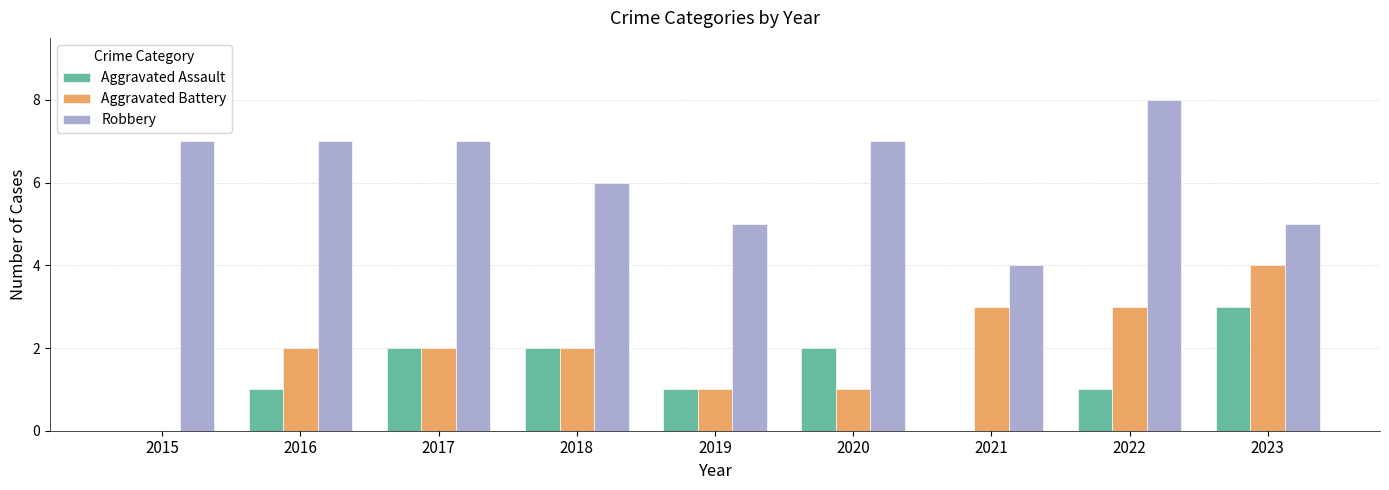

Is the value of Robbery at 2023 greater than the value of Aggravated Battery at 2016?

Yes